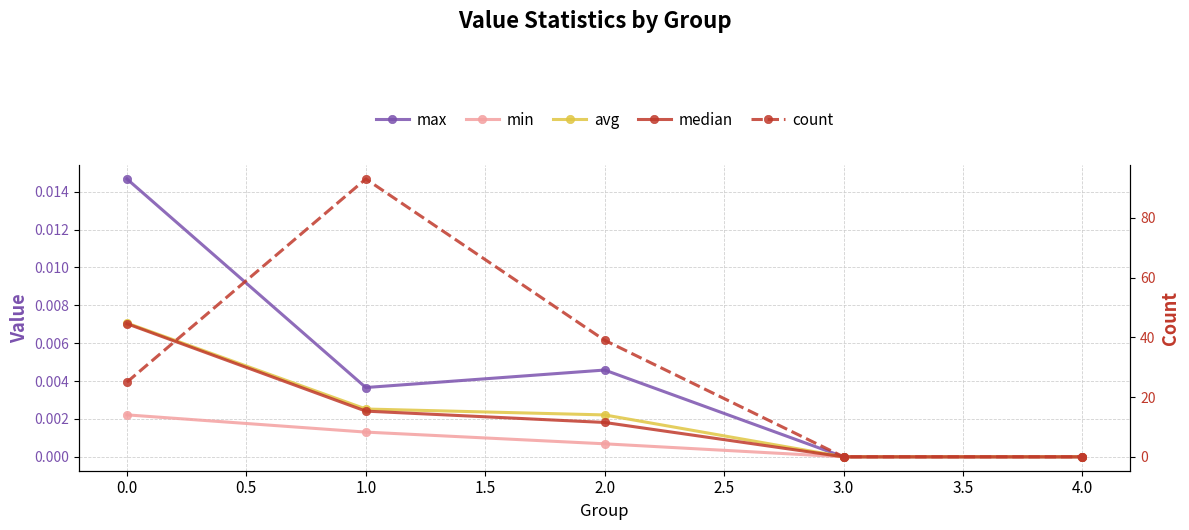

Which has a higher value, 2.0 or 4.0?

2.0